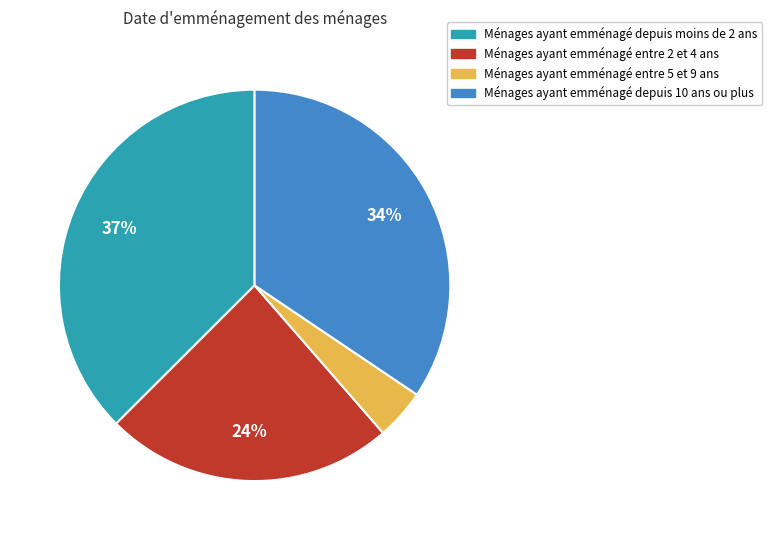

To the nearest percent, what is the average slice percentage?

25%